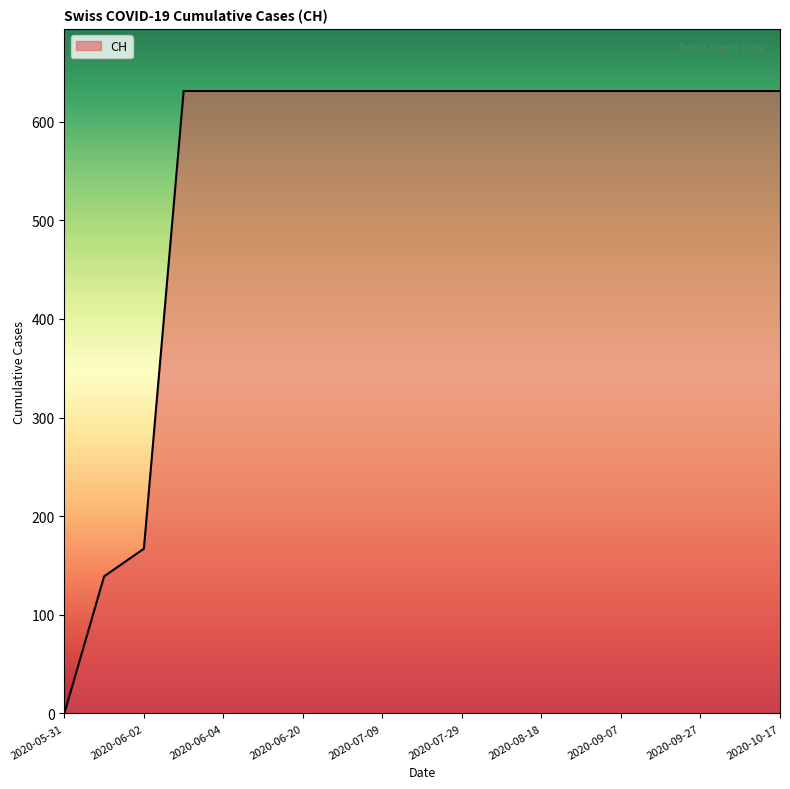

What is the difference between the maximum and minimum values?

631